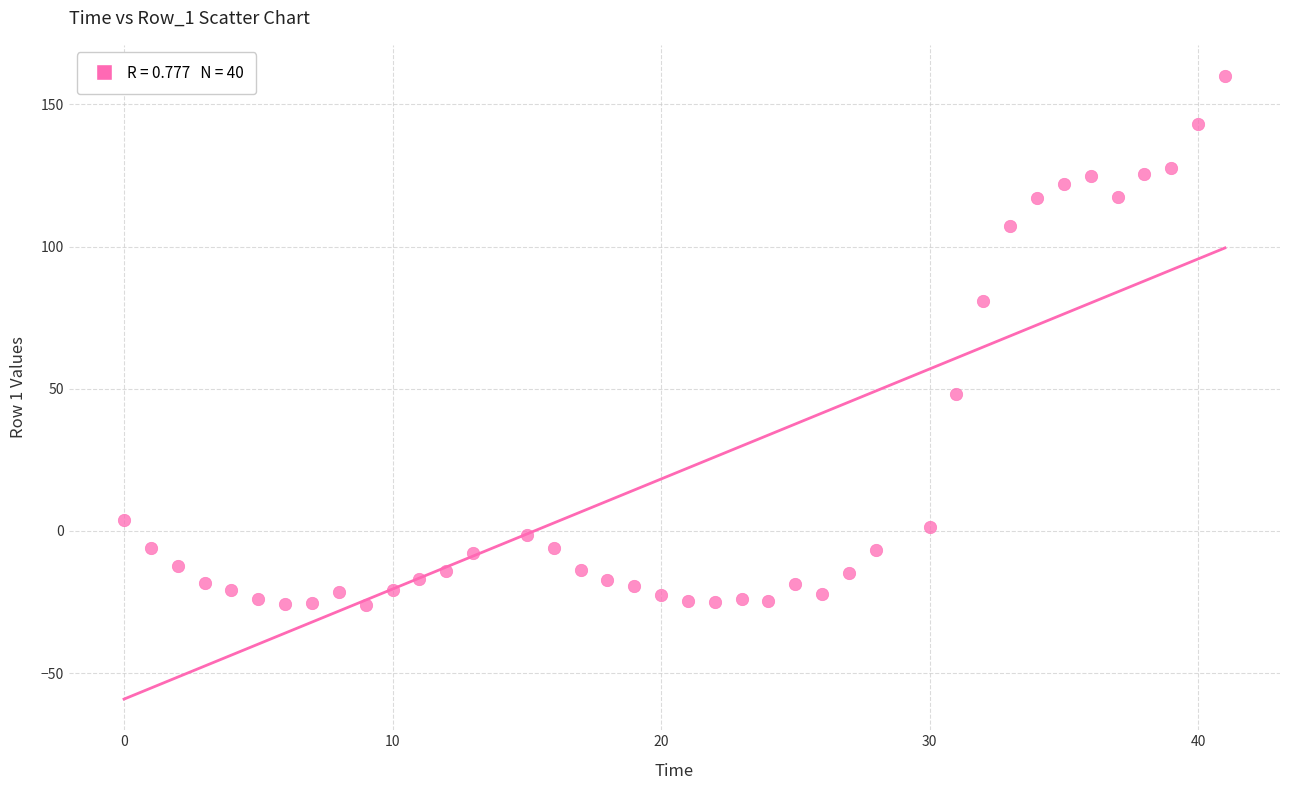

What is the range of X values (max minus min)?

41.0